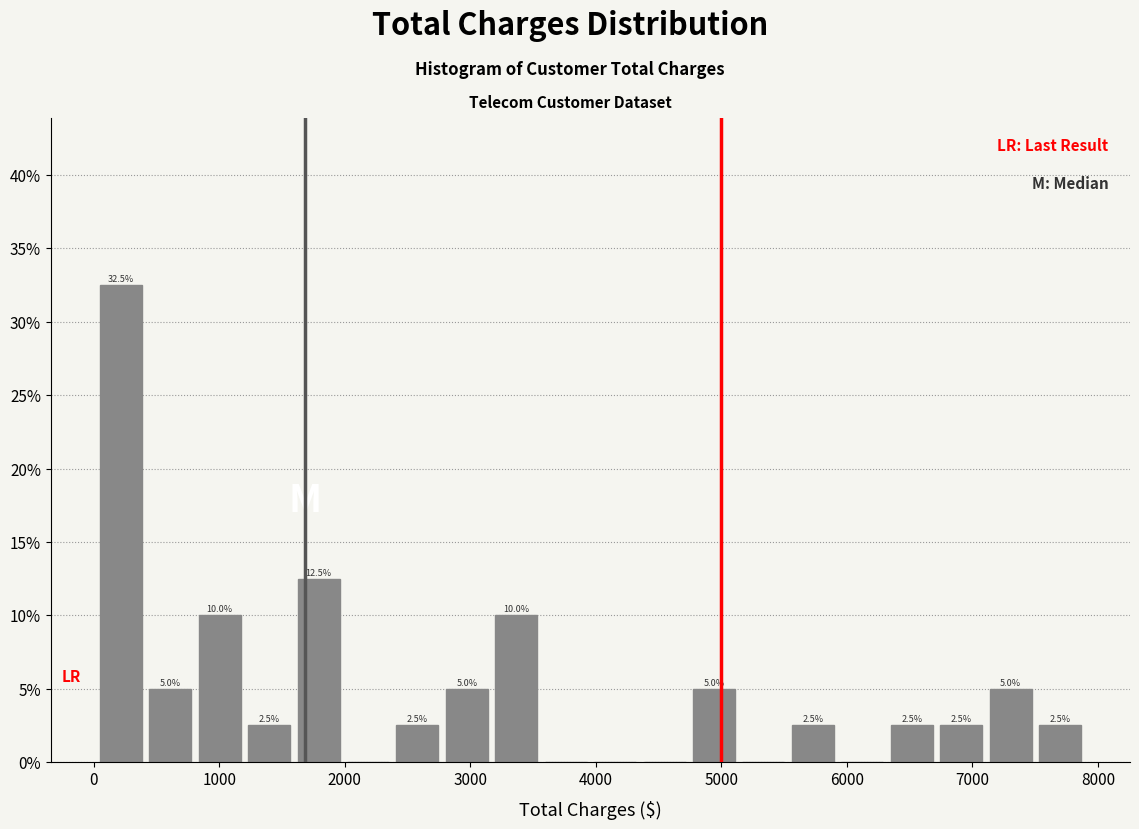

Read against the x-axis, roughly where is the centre of the tallest bar?

200